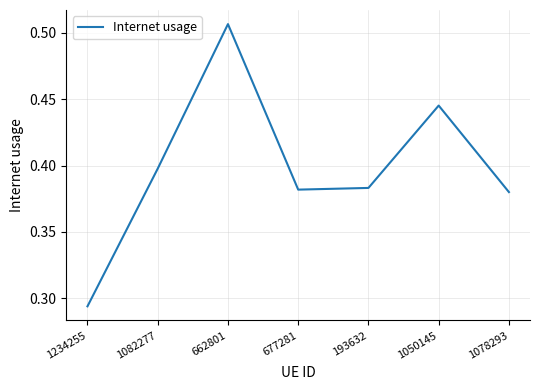

At which category does the chart reach its minimum across all series?

1234255